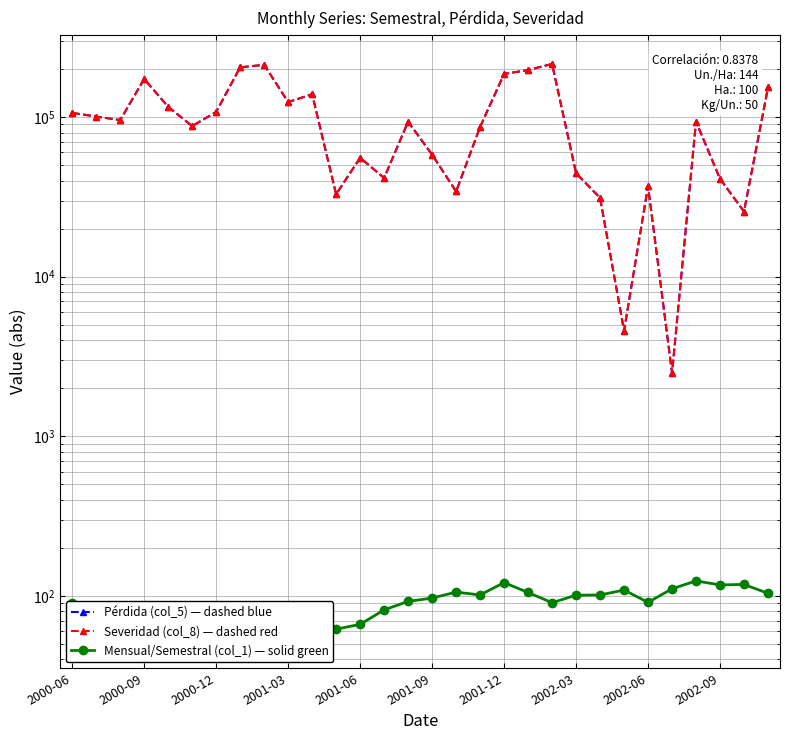

Rank the series at 2002-09 from highest to lowest value.

Pérdida (col_5) — dashed blue, Severidad (col_8) — dashed red, Mensual/Semestral (col_1) — solid green